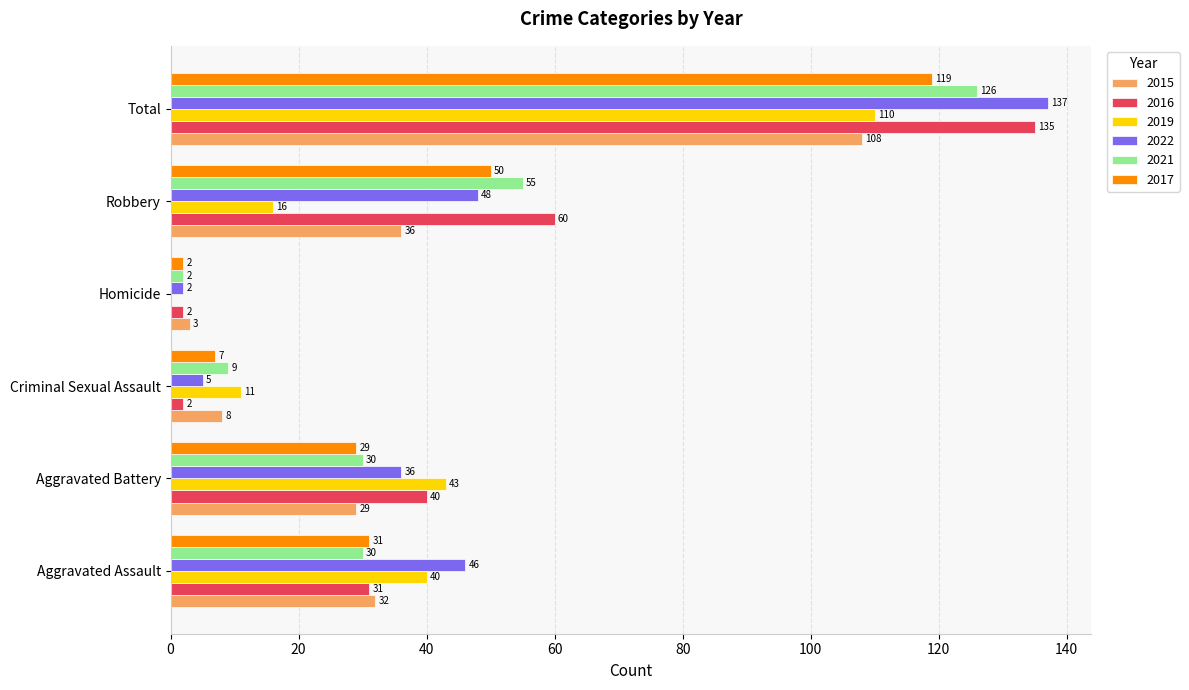

Which label corresponds to the largest value in the chart?

Total